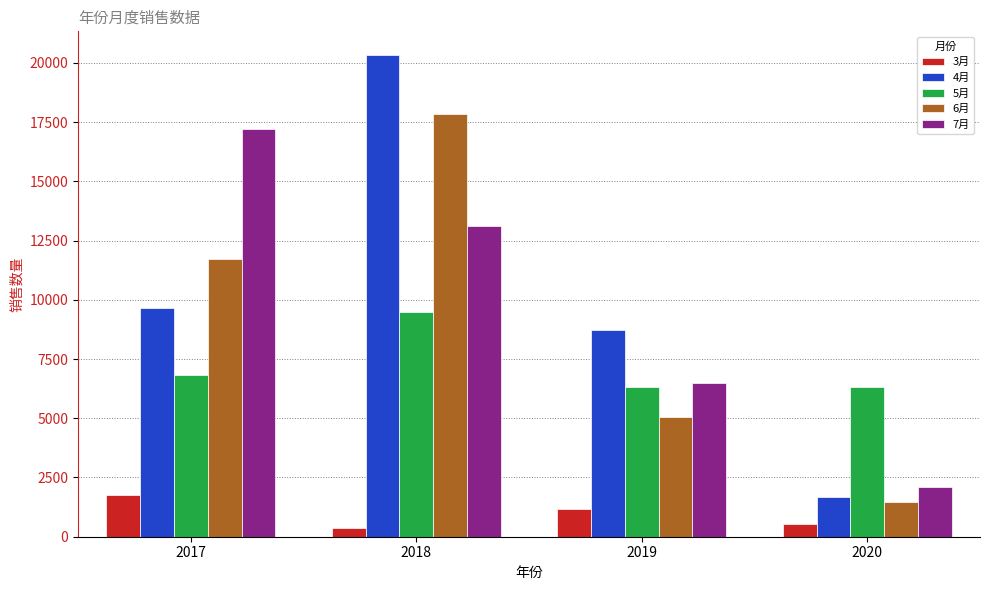

Which series has the largest total across all categories?

4月